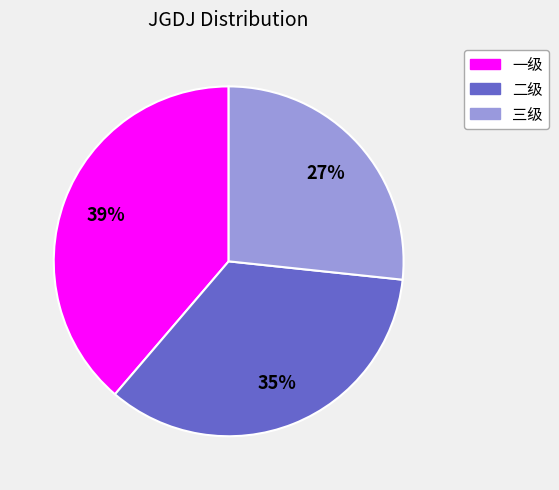

To the nearest percent, what is the difference between the largest and smallest slice percentages?

12%